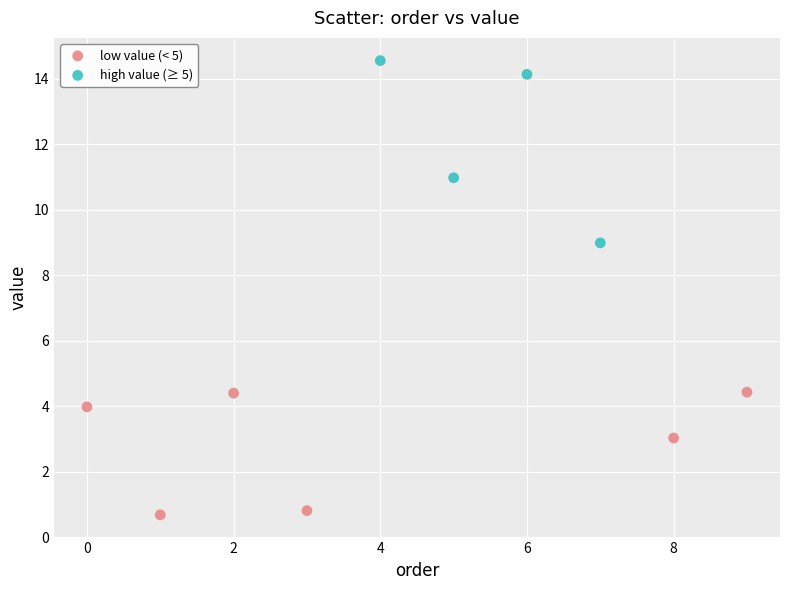

Which series reaches the maximum Y coordinate?

high value (≥ 5)